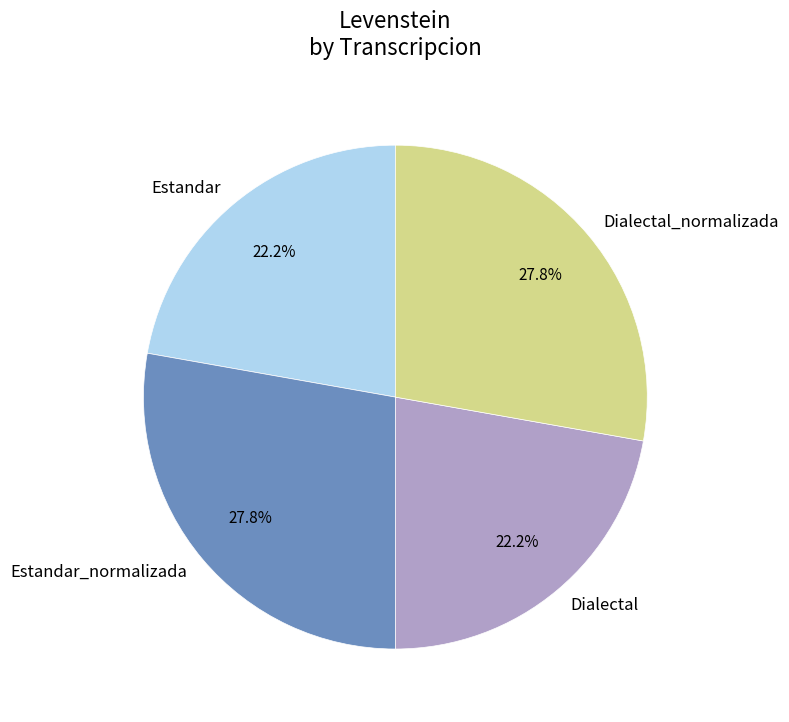

Does Estandar_normalizada account for over 50% of the chart?

No